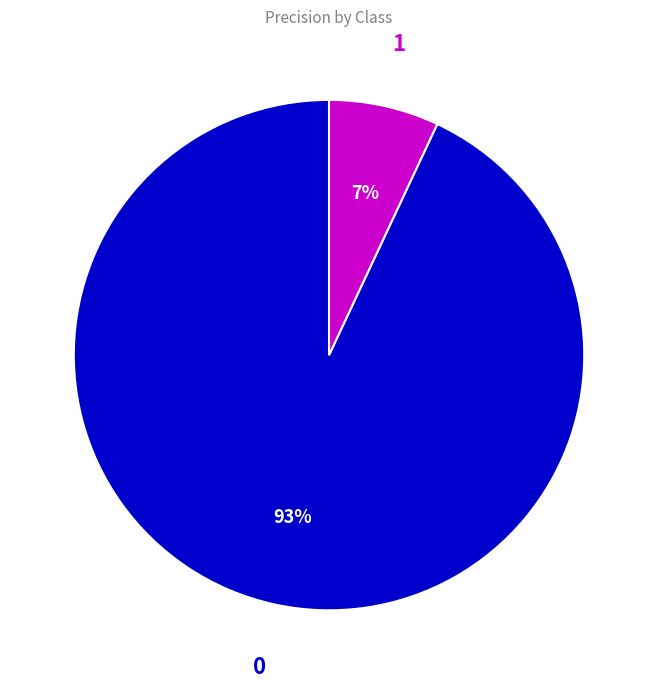

To the nearest percent, what percentage of the pie is 0?

93%